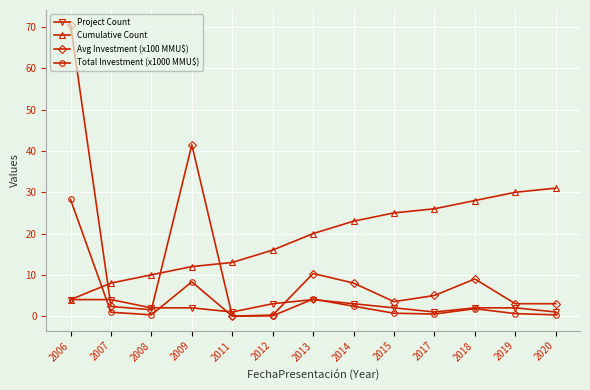

What value does the Total Investment (x1000 MMU$) series have at 2009?

8.3